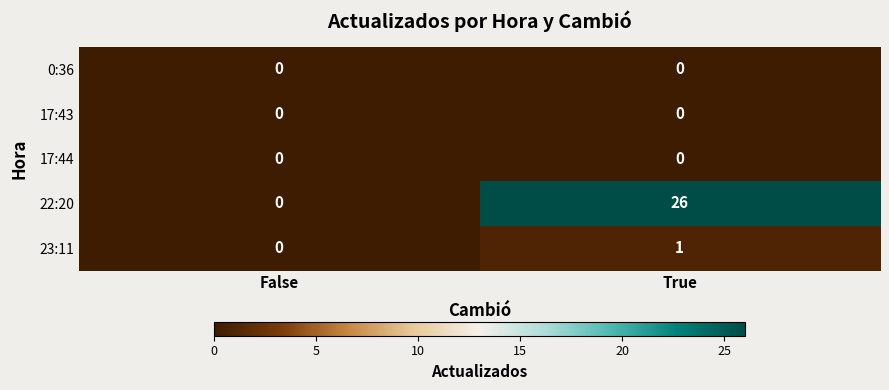

At which category is the sum across all series the highest?

True